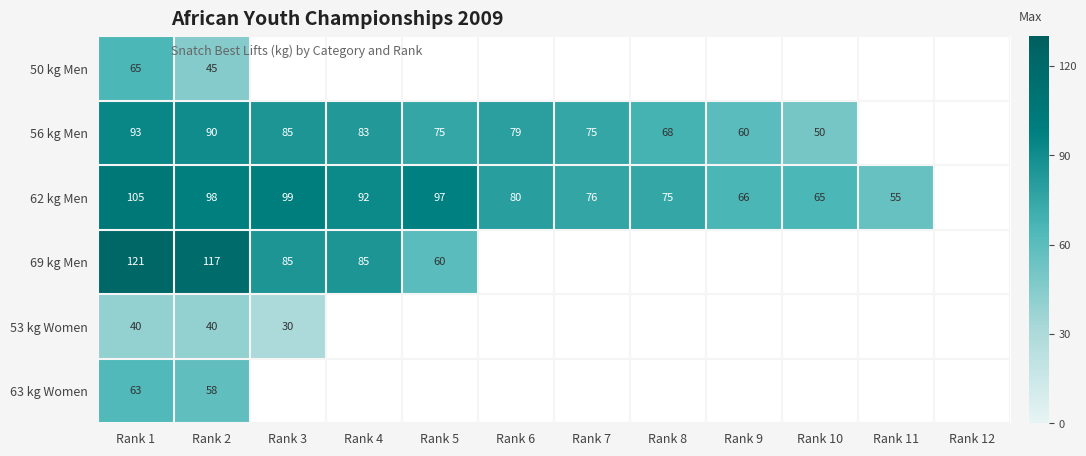

Where is 62 kg Men nearest to the value 80?

Rank 6